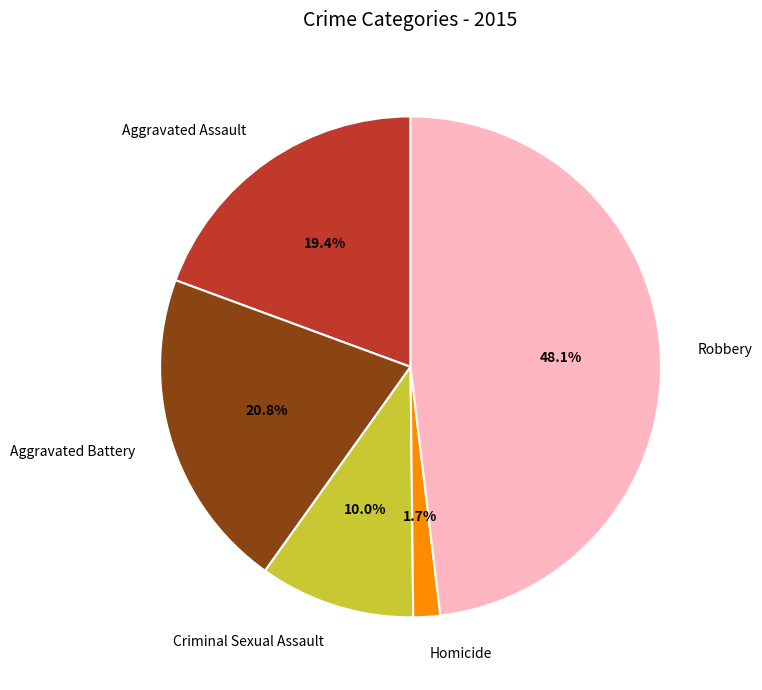

To the nearest percent, what is the average slice percentage?

20%